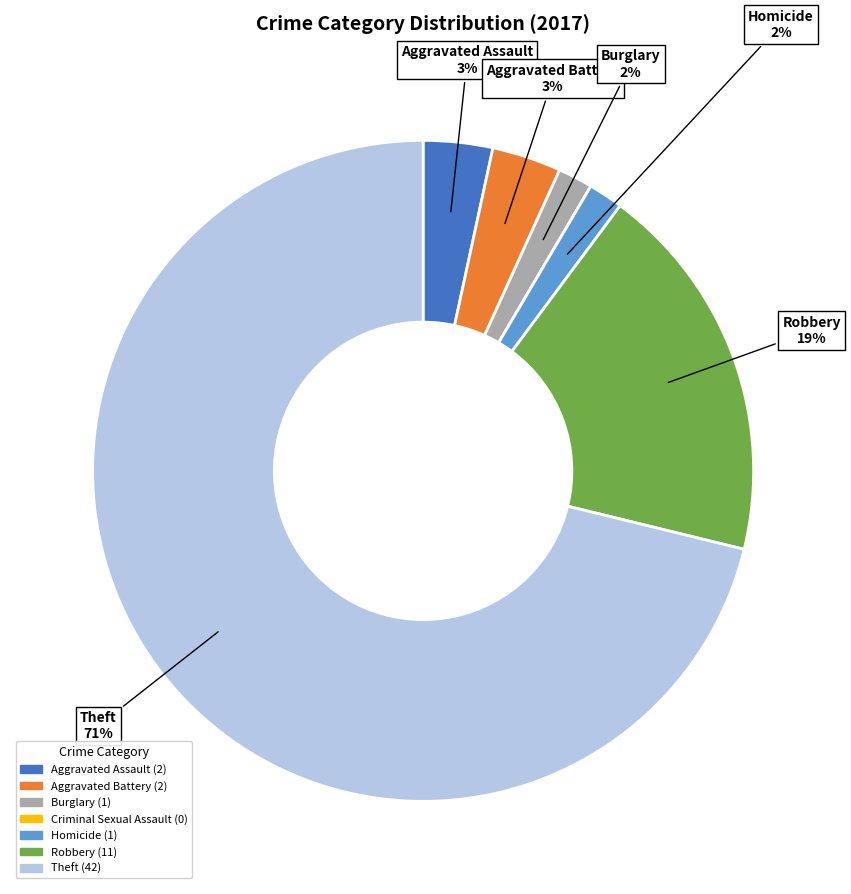

What is the majority slice?

Theft